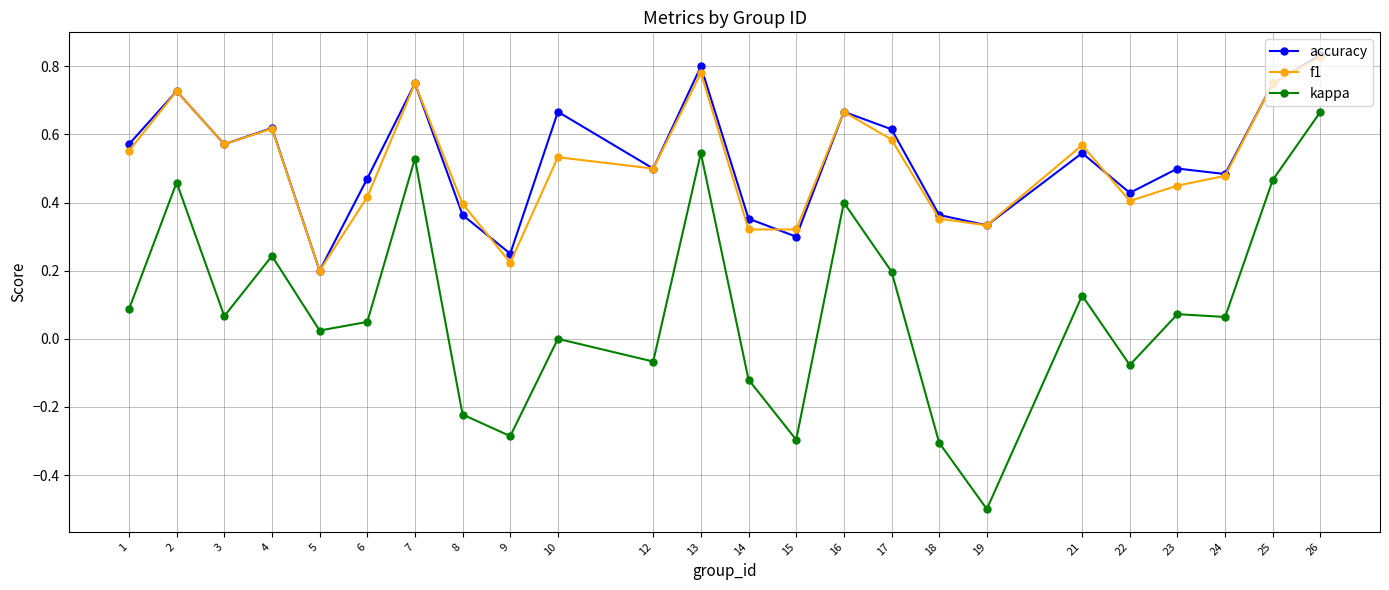

Which series has the widest spread of values?

kappa